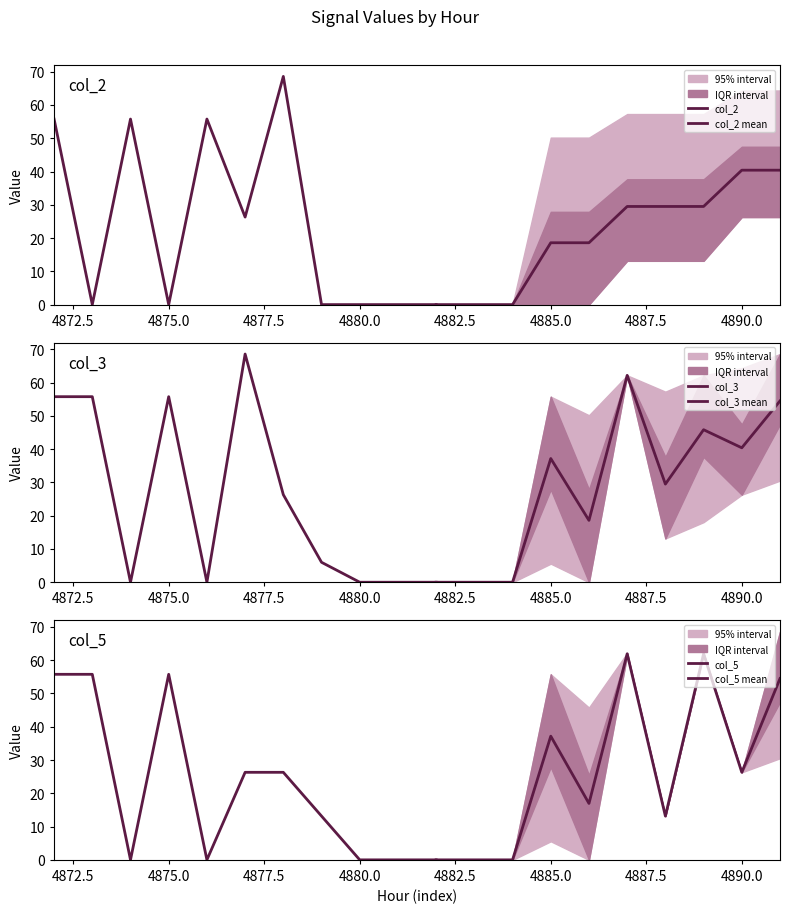

Is this an area chart (filled region under the line)?

No